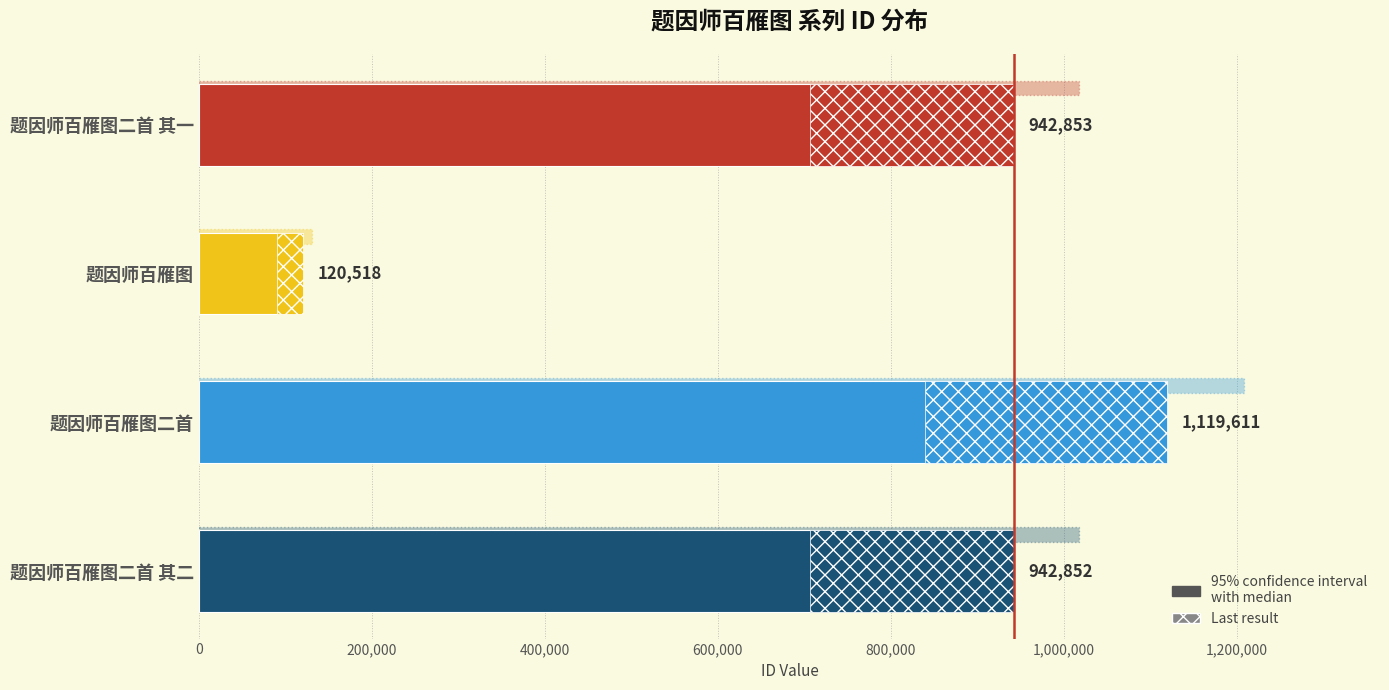

What is the difference between the second highest and minimum values?

822335